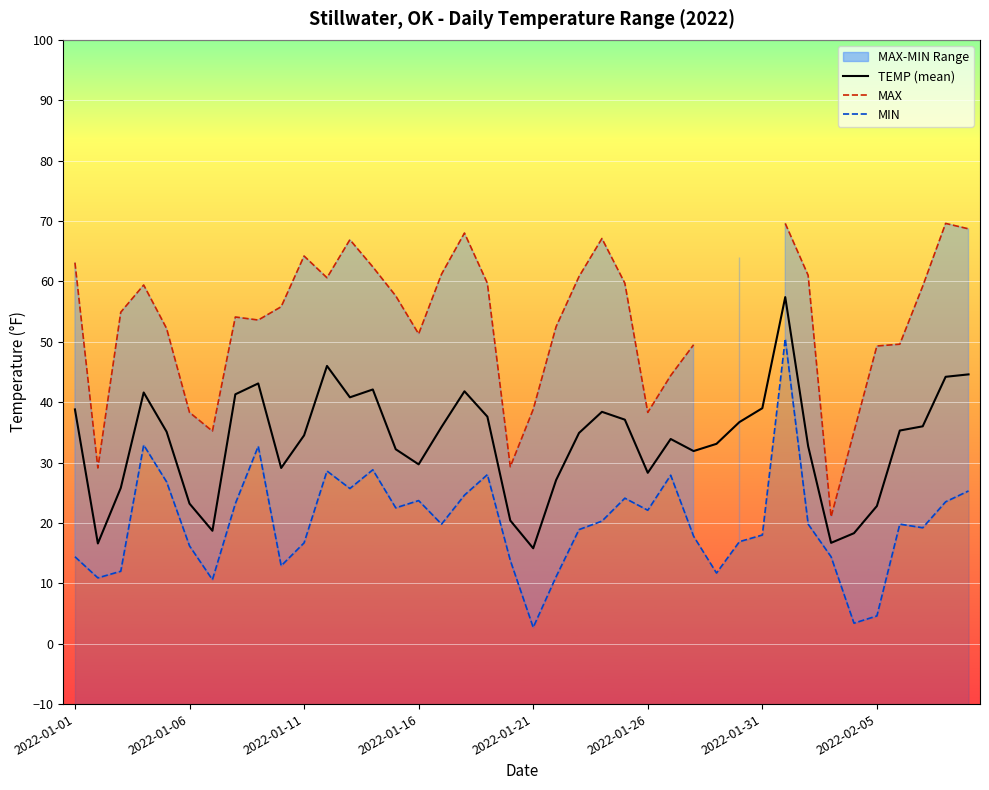

What is the difference between the MAX values at 18 and 26?

15.3